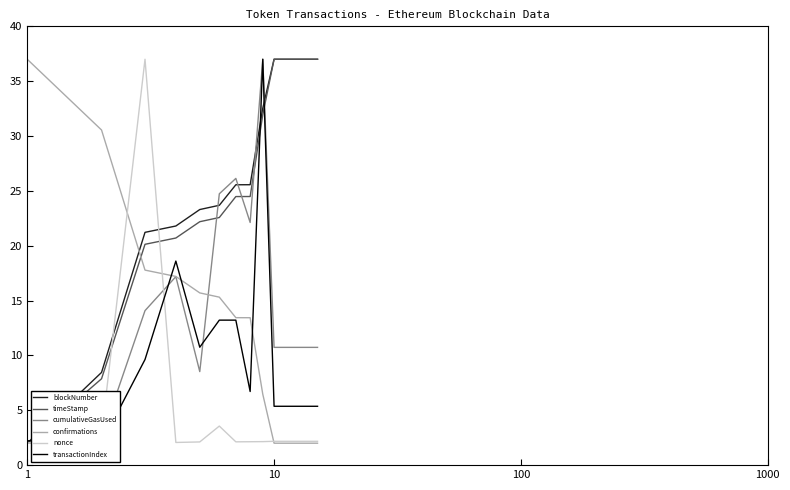

True or false: confirmations and blockNumber intersect in this chart.

True